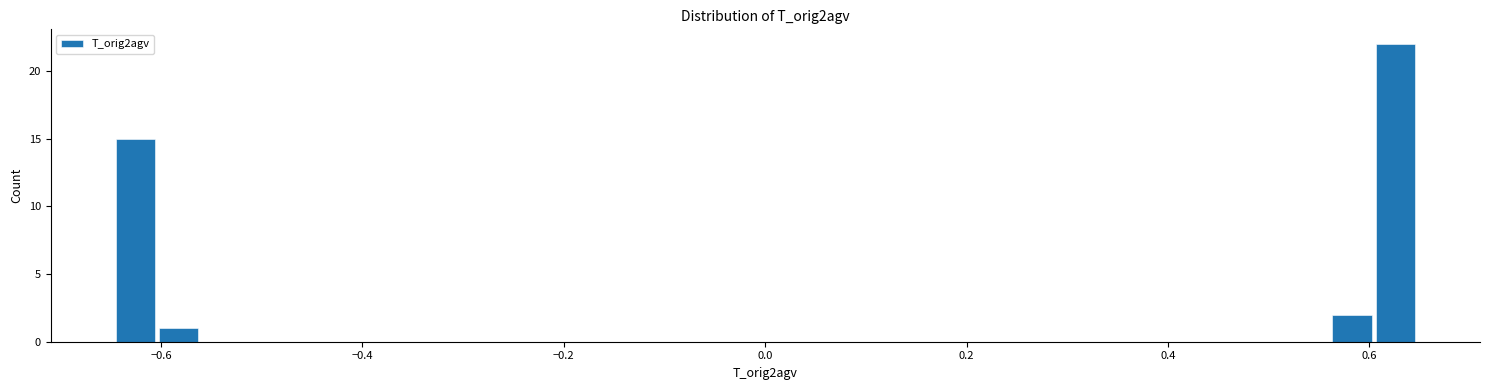

Around what value on the x-axis is the tallest bar? Give the approximate position of its centre, as read against the axis.

0.62